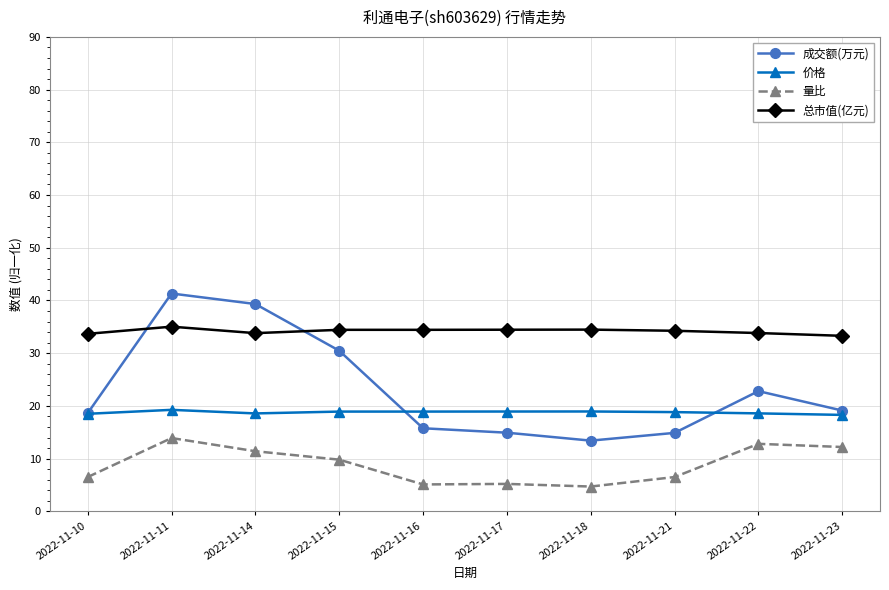

Rank the series at 2022-11-14 from lowest to highest value.

量比, 价格, 总市值(亿元), 成交额(万元)